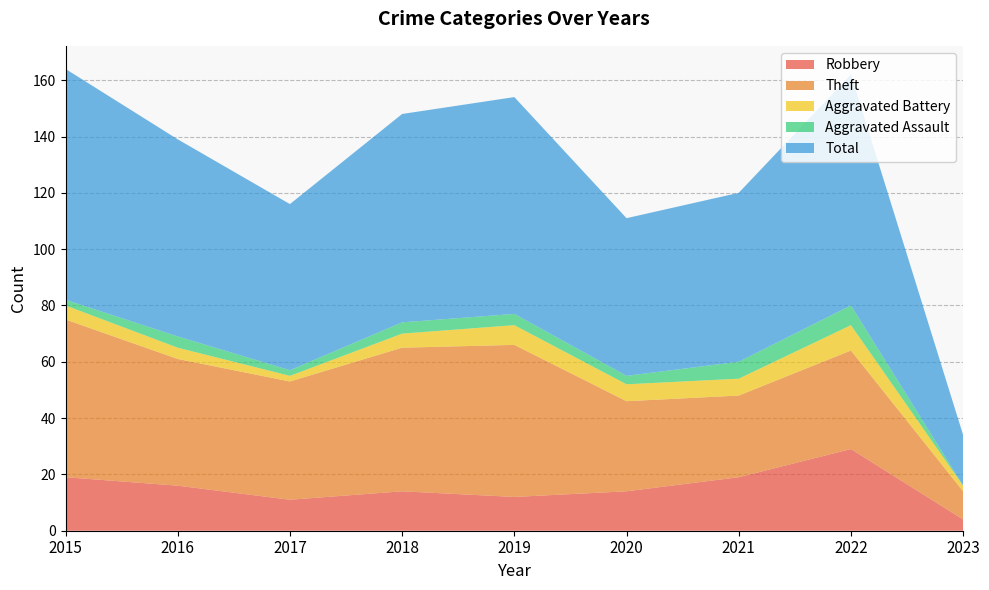

Reading left to right, transcribe all the data shown in this chart.

Robbery: 2015=19	2016=16	2017=11	2018=14	2019=12	2020=14	2021=19	2022=29	2023=4
Theft: 2015=56	2016=45	2017=42	2018=51	2019=54	2020=32	2021=29	2022=35	2023=10
Aggravated Battery: 2015=5	2016=4	2017=2	2018=5	2019=7	2020=6	2021=6	2022=9	2023=2
Aggravated Assault: 2015=2	2016=4	2017=2	2018=4	2019=4	2020=3	2021=6	2022=7	2023=0
Total: 2015=82	2016=70	2017=59	2018=74	2019=77	2020=56	2021=60	2022=82	2023=18